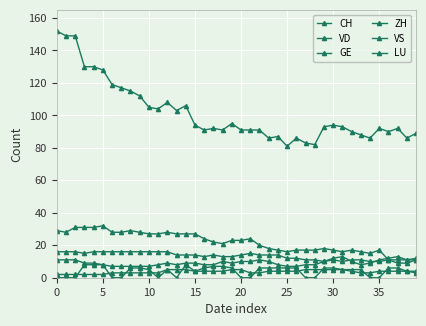

Count the number of data series in this chart.

6